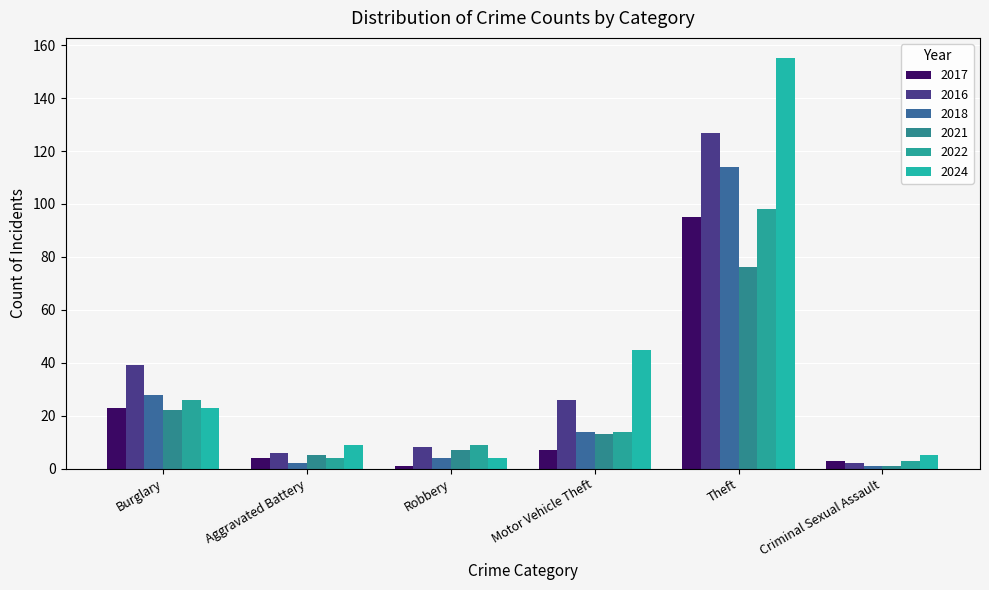

What is the approximate value of 2021 at Robbery, to the nearest 10?

10